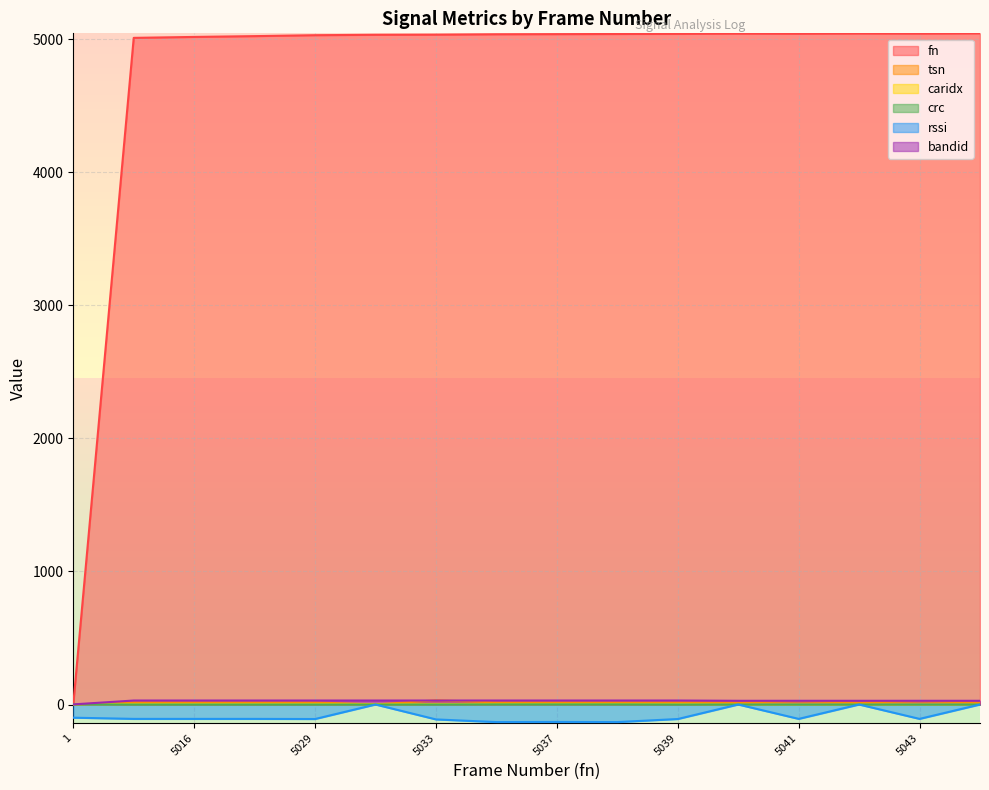

At which label is bandid closest to 15?

5040